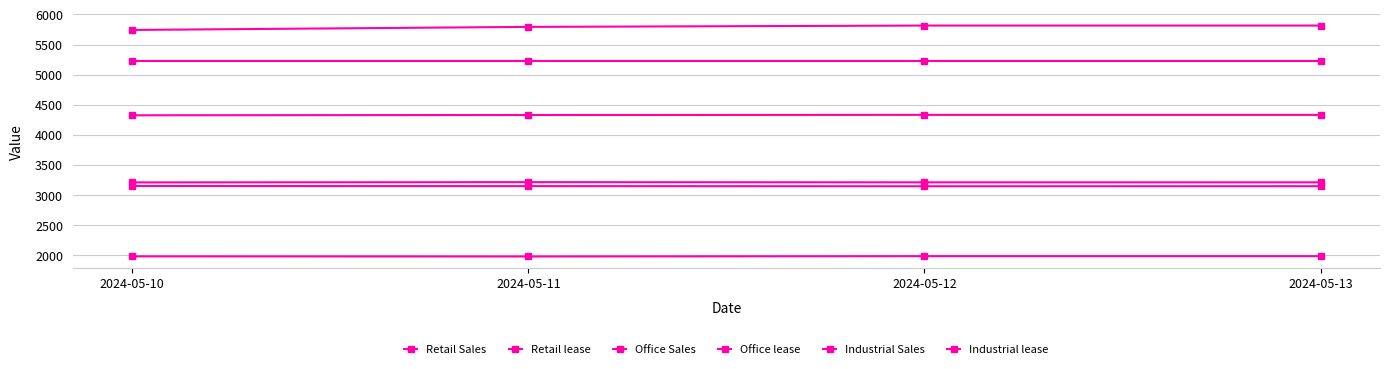

Is this an area chart (filled region under the line)?

No